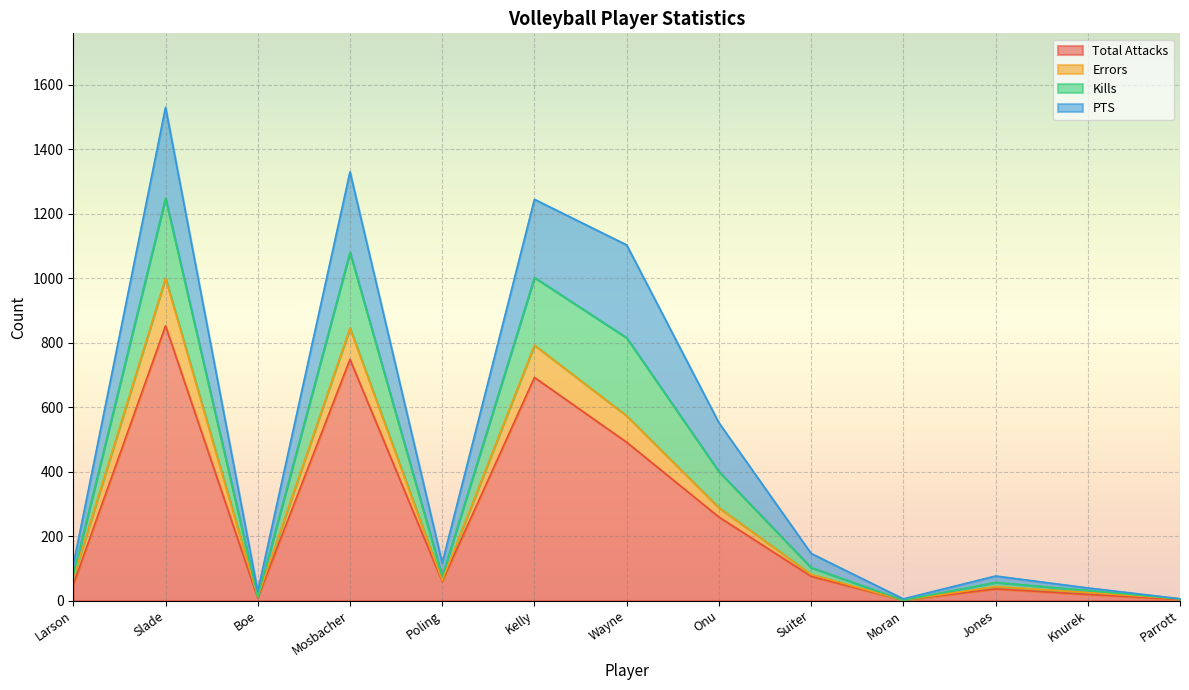

Which category has the lowest value in the Kills series?

Moran